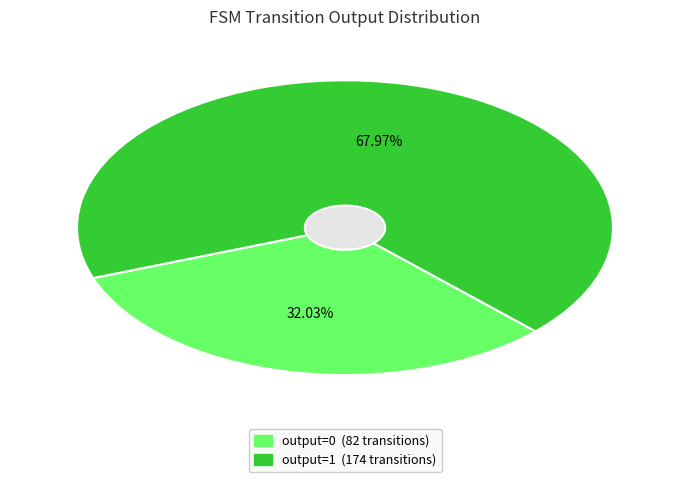

Which category has the smallest portion of the pie?

output=0